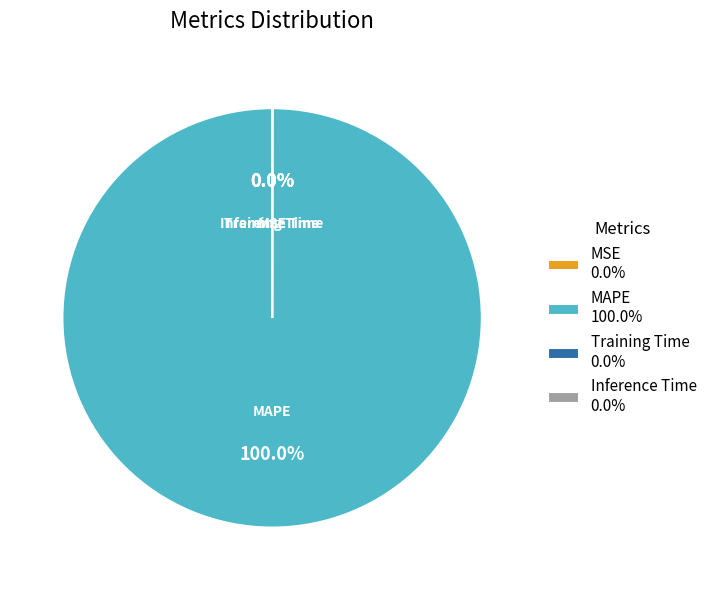

Does any single category account for the majority?

Yes